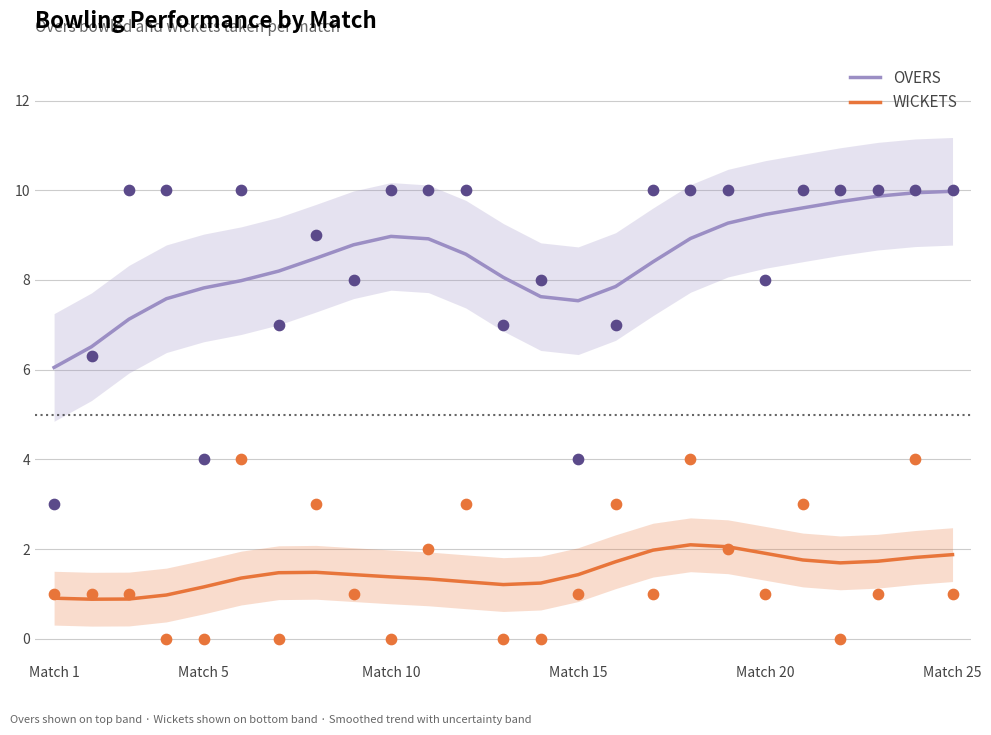

At how many categories does at least one series exceed 4?

25